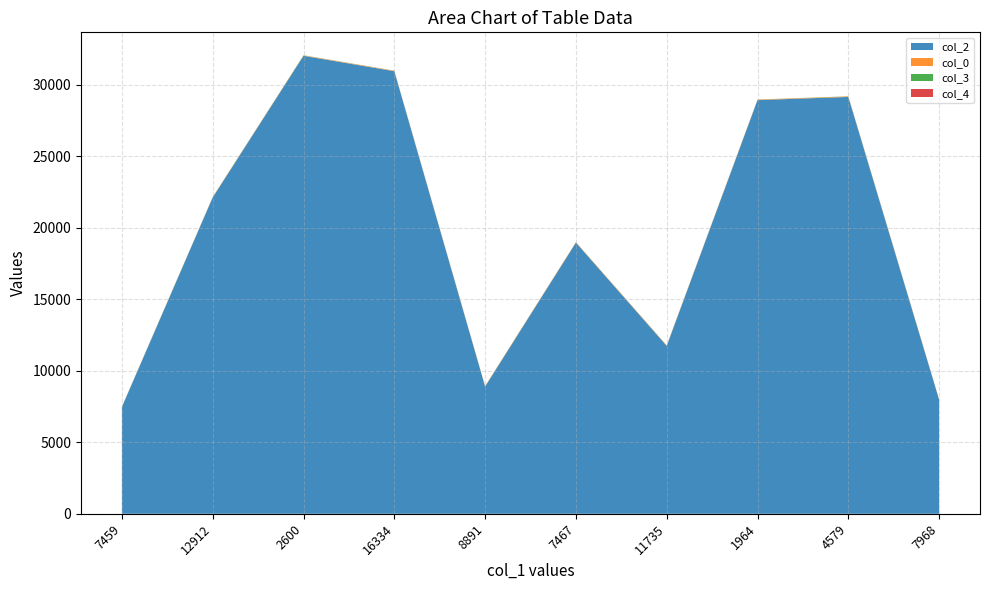

Reading left to right, extract all data points from this chart.

col_2: 7459=7459	12912=22107	2600=32012	16334=30938	8891=8891	7467=18953	11735=11735	1964=28918	4579=29138	7968=7968
col_0: 7459=14	12912=27	2600=28	16334=31	8891=32	7467=32	11735=33	1964=33	4579=34	7968=34
col_3: 7459=11	12912=11	2600=11	16334=6	8891=6	7467=6	11735=6	1964=6	4579=11	7968=1
col_4: 7459=1	12912=0	2600=0	16334=0	8891=0	7467=0	11735=0	1964=0	4579=0	7968=0